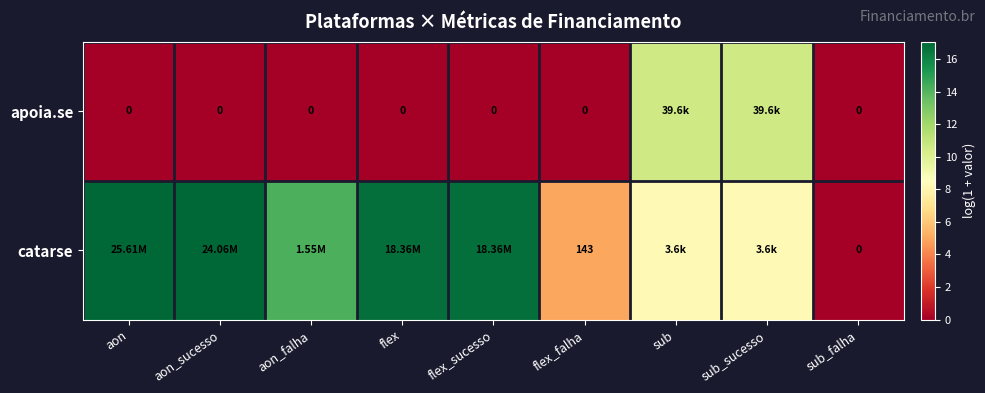

At how many categories does at least one series exceed 16?

4